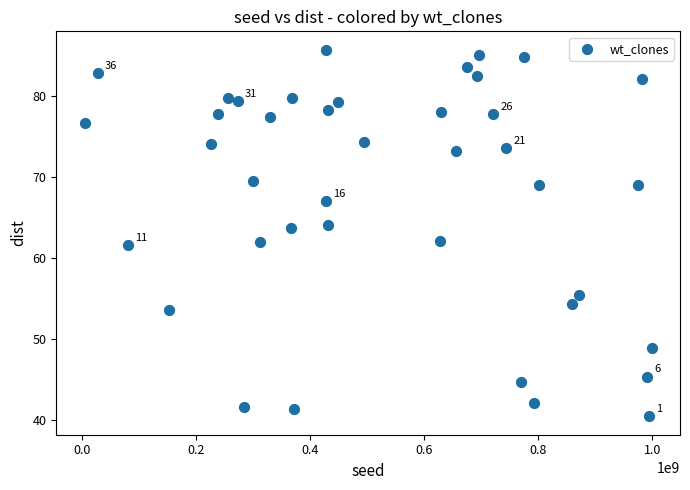

What is the range of X values (max minus min)?

994498821.0